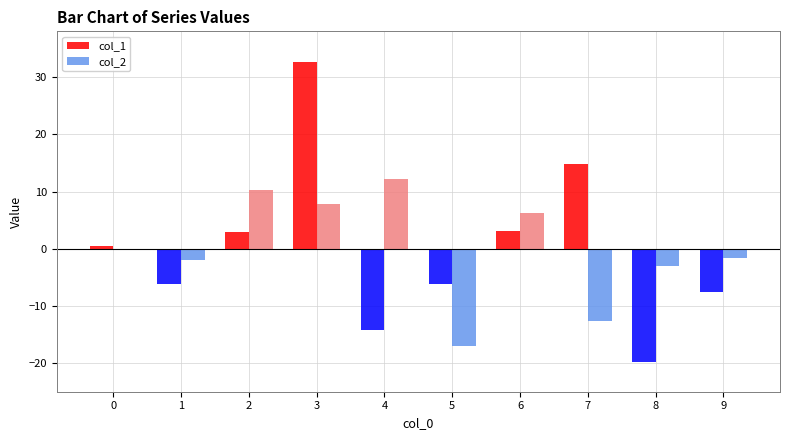

Which label corresponds to the largest value in the chart?

3